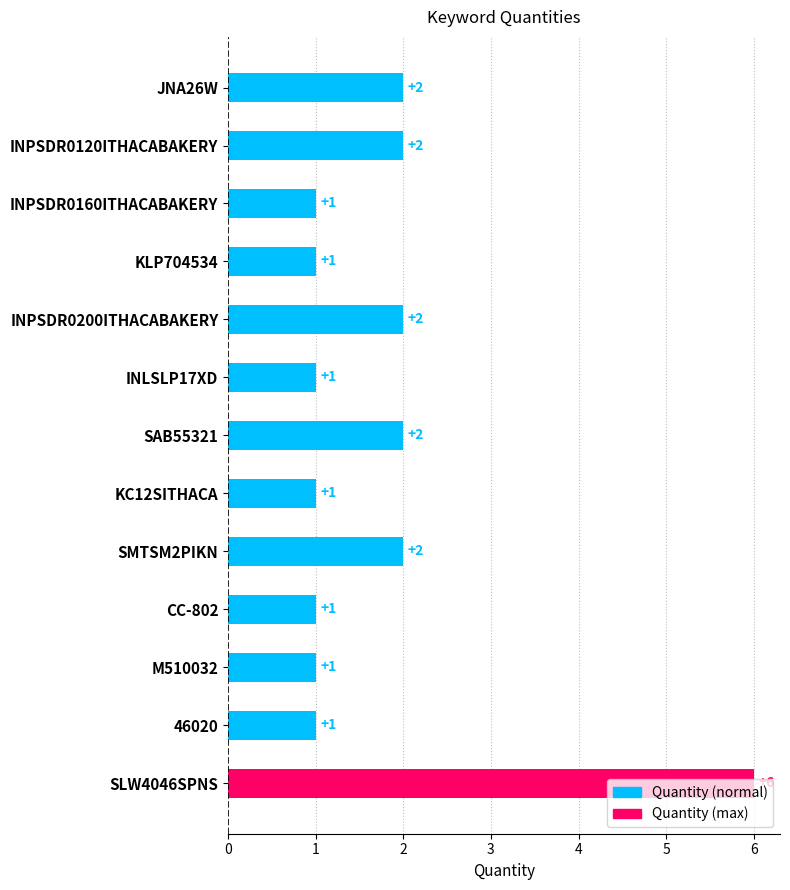

Which label corresponds to the largest value in the chart?

SLW4046SPNS